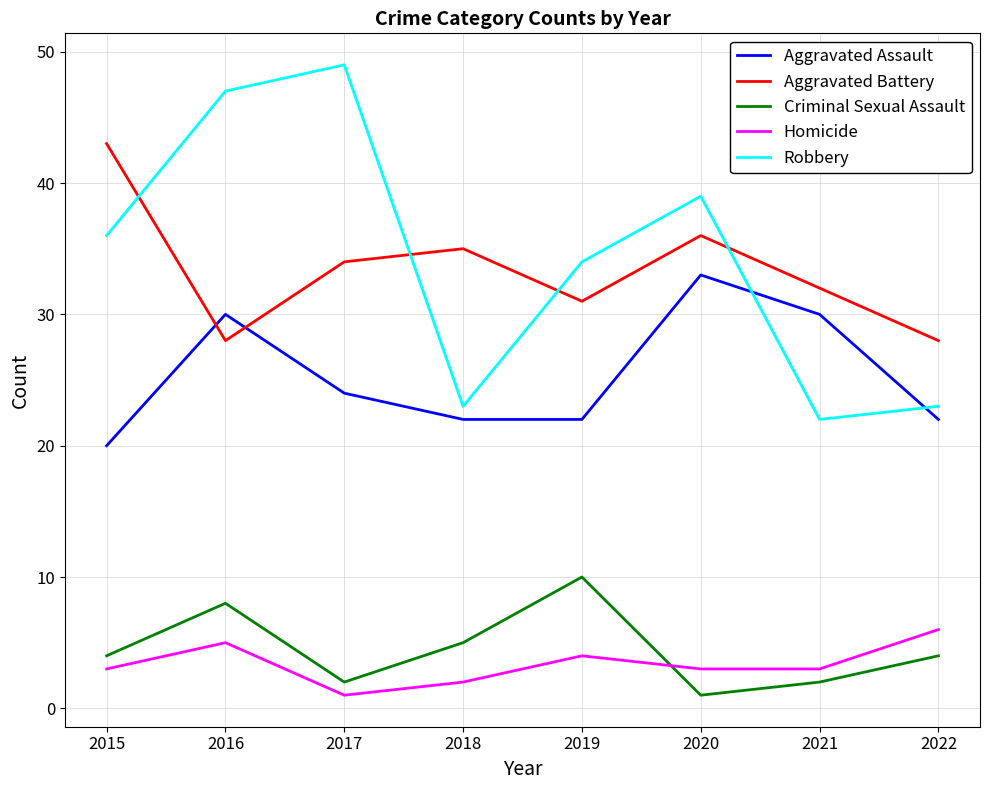

Between 2015 and 2019, which series saw the biggest shift?

Aggravated Battery